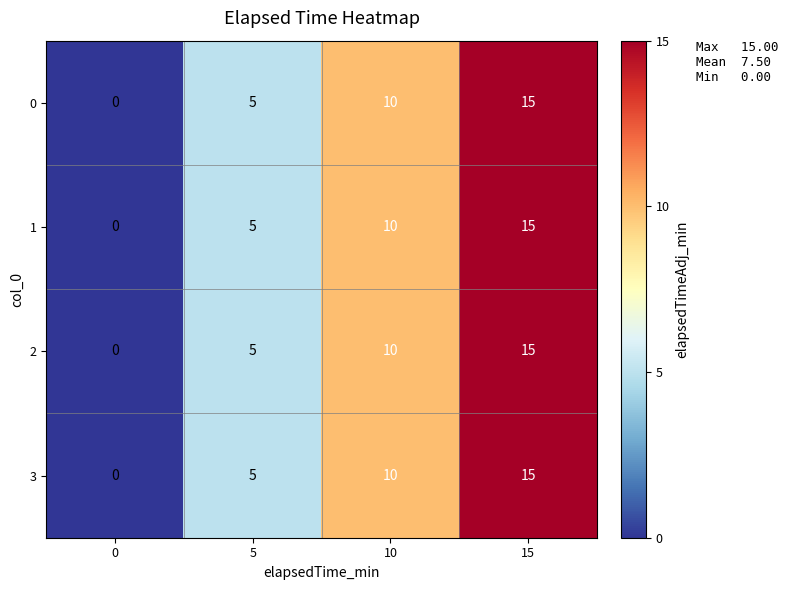

Reading left to right, transcribe all the data shown in this chart.

0: 0	5	10	15
1: 0	5	10	15
2: 0	5	10	15
3: 0	5	10	15